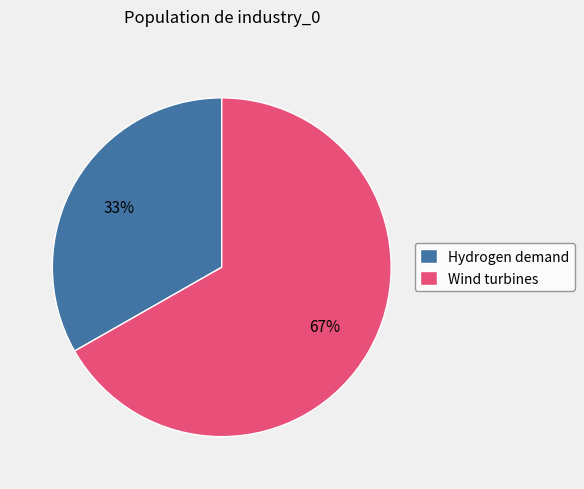

Is the sum of Wind turbines and Hydrogen demand greater than half?

Yes